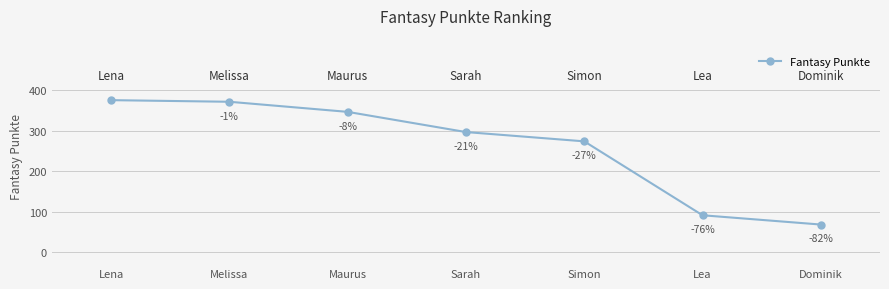

What is the difference between the maximum and minimum values?

308